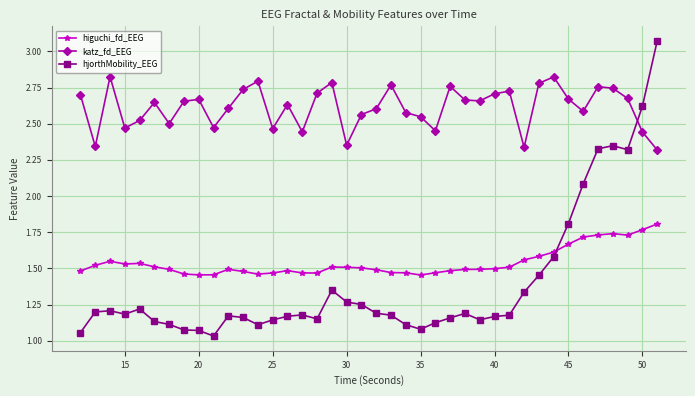

How many interior local valleys does the katz_fd_EEG series have?

11